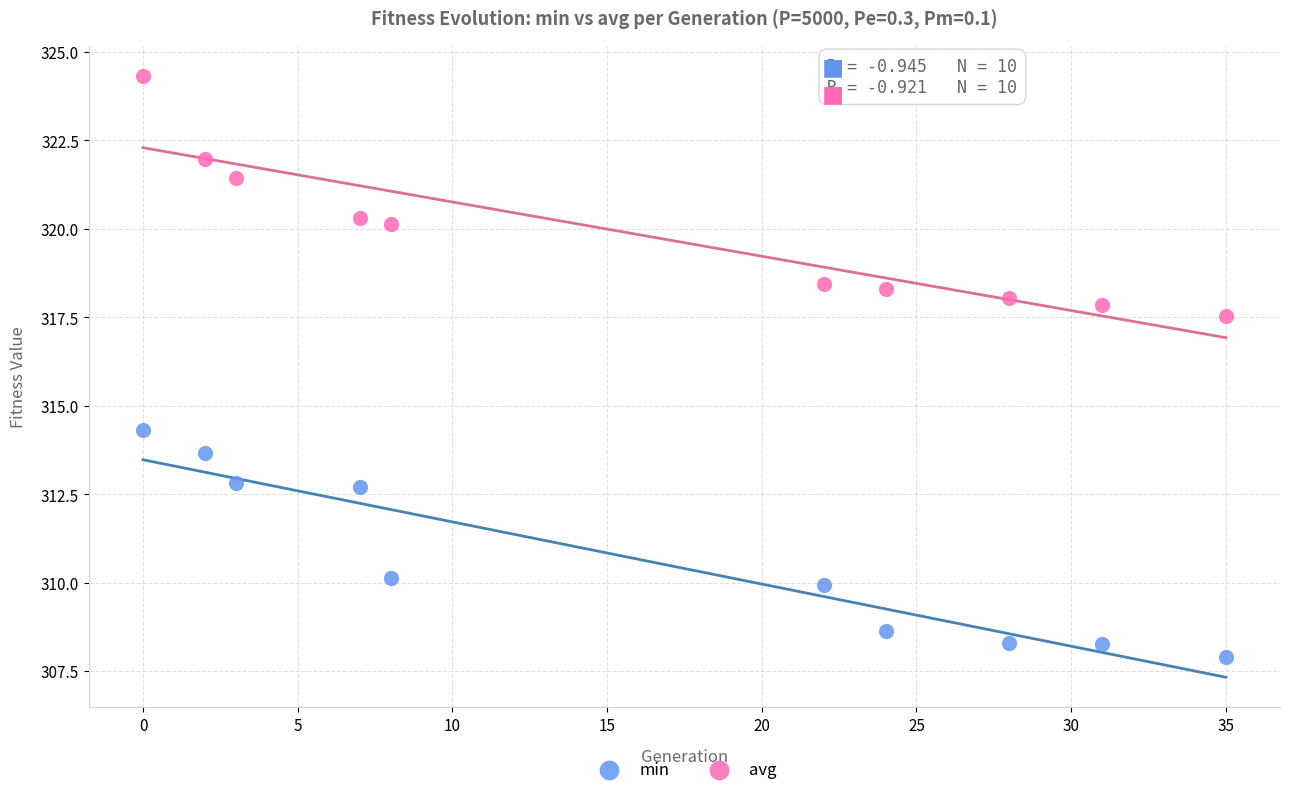

What are all the series names shown in the legend?

min, avg